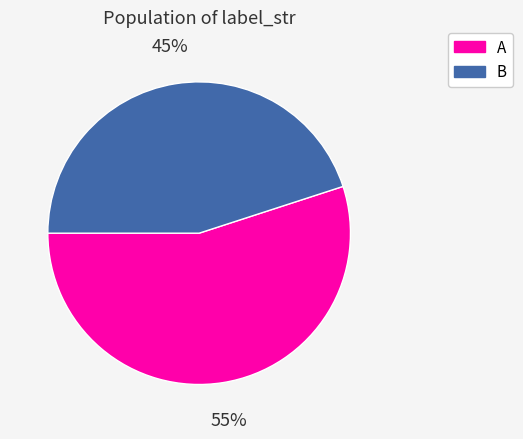

Do B and A together represent more than half of the pie?

Yes